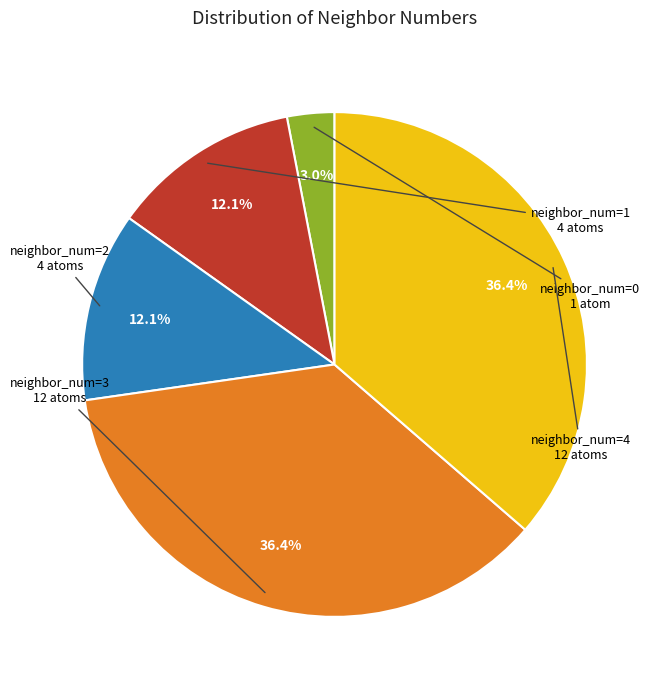

Does any single category account for the majority?

No